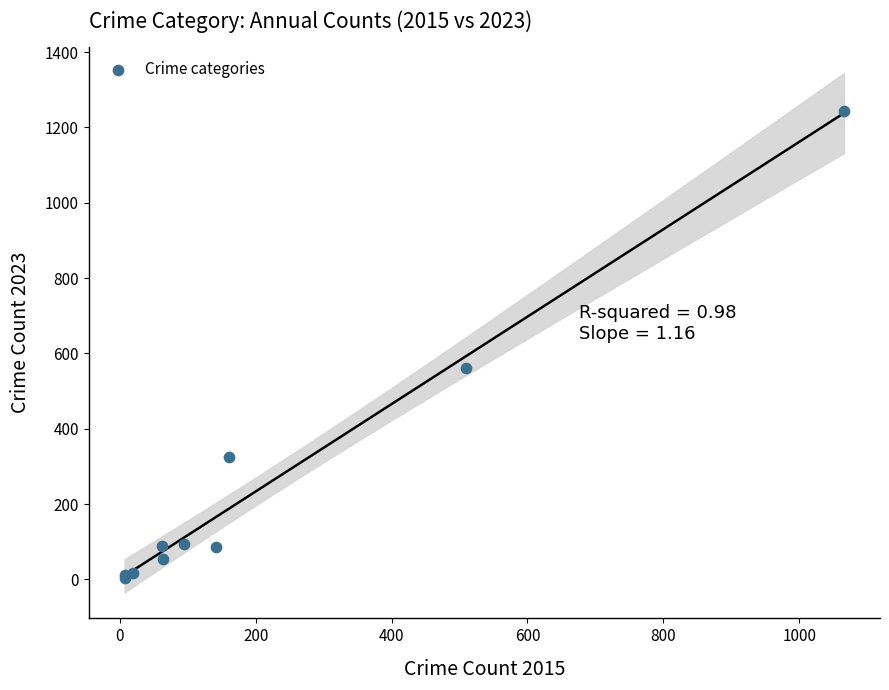

What Y value in the scatter plot is closest to 625?

561